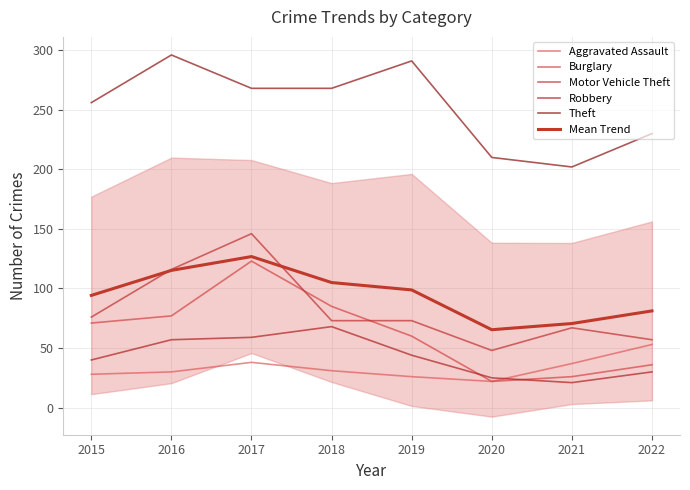

Rank the series at 2015 from highest to lowest value.

Theft, Mean Trend, Motor Vehicle Theft, Burglary, Robbery, Aggravated Assault